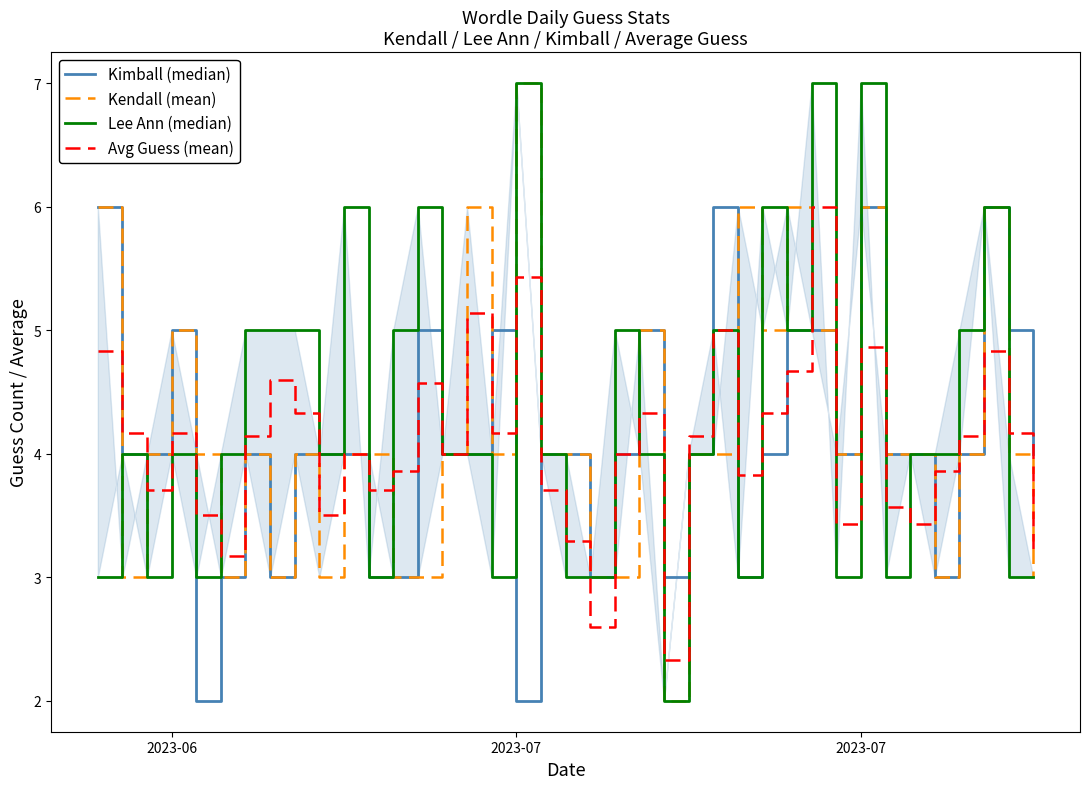

True or false: Kimball (median) and Avg Guess (mean) cross at least once.

True